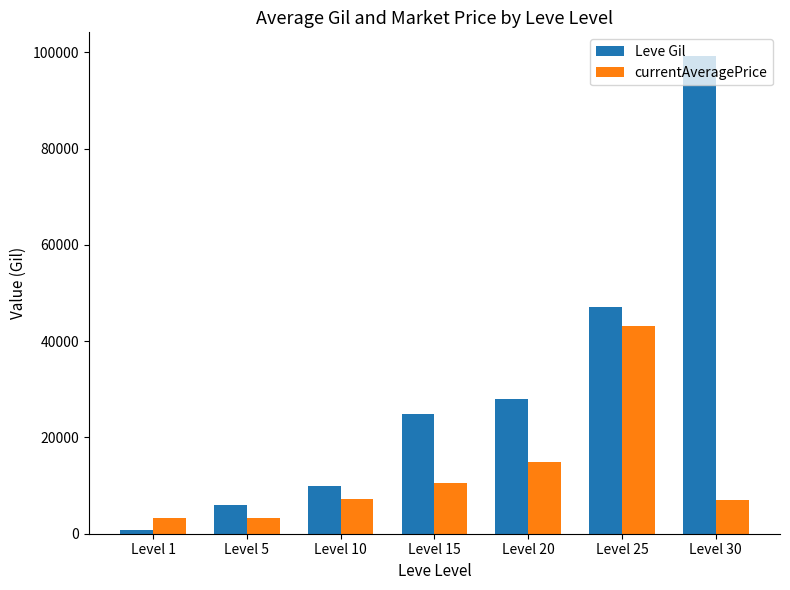

Which category has the highest value across all series?

Level 30